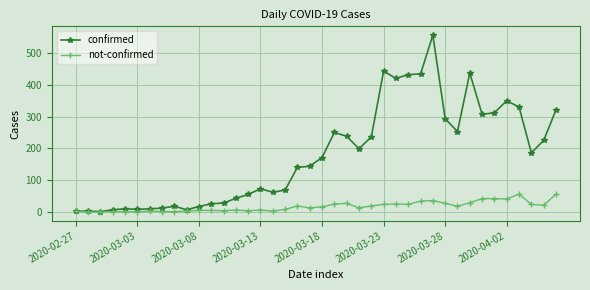

Which series has the largest total across all categories?

confirmed